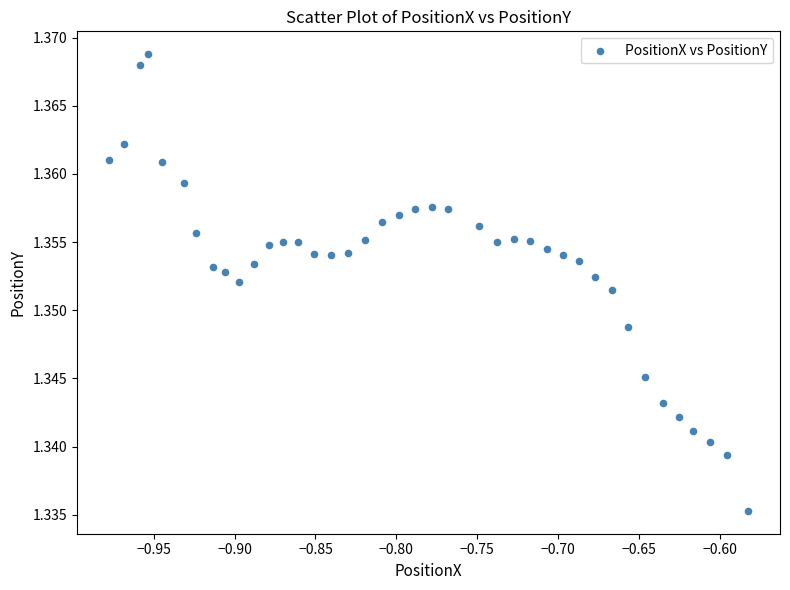

What is the range of X values (max minus min)?

0.4